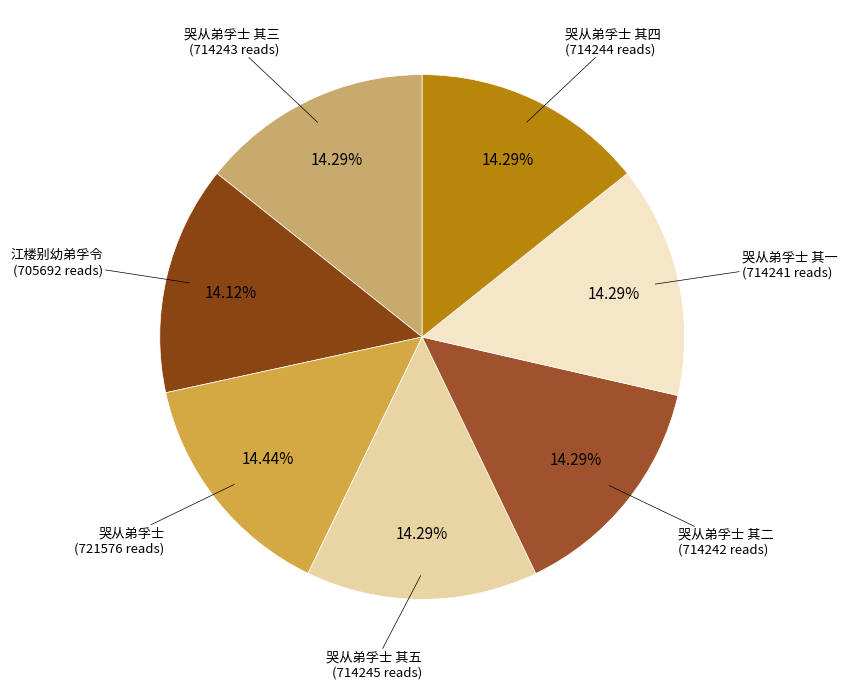

What is the ratio of the value at 哭从弟孚士 其四 to the value at 哭从弟孚士 其二?

1.0